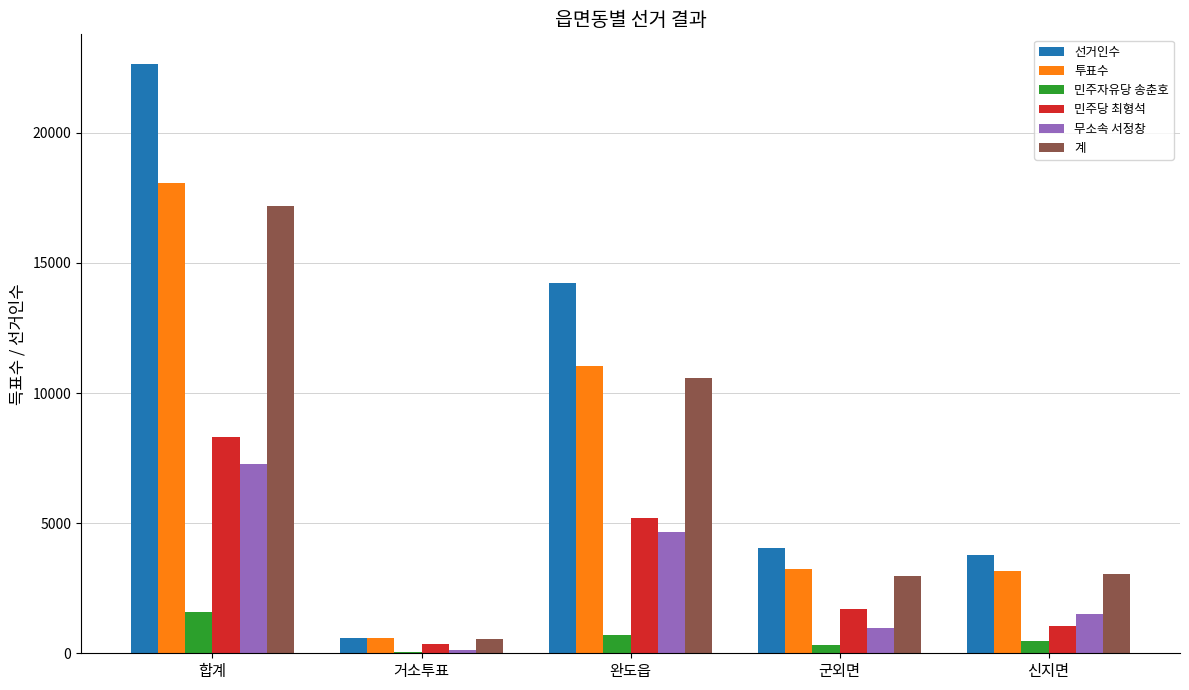

What are all the series names shown in the legend?

선거인수, 투표수, 민주자유당 송춘호, 민주당 최형석, 무소속 서정창, 계